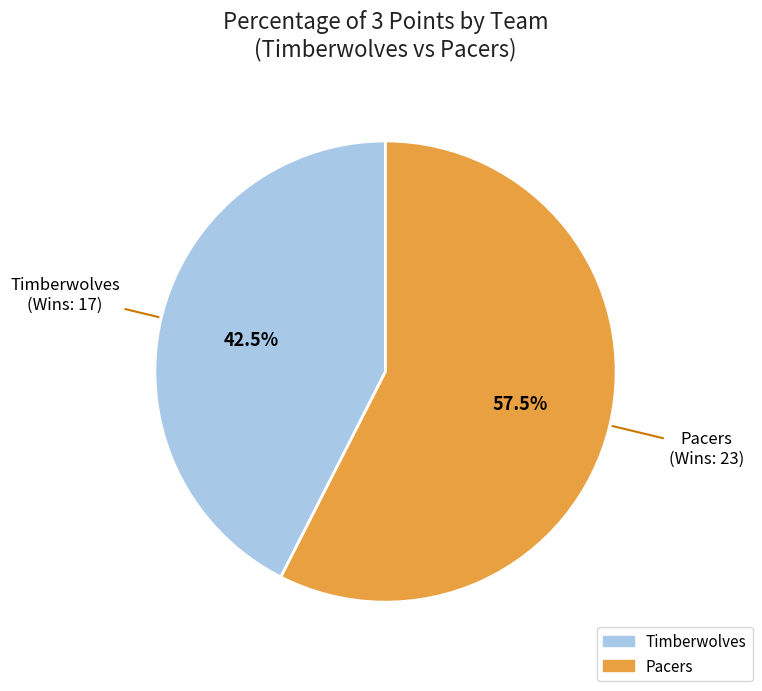

How much of the chart is everything except Timberwolves?

57.5%